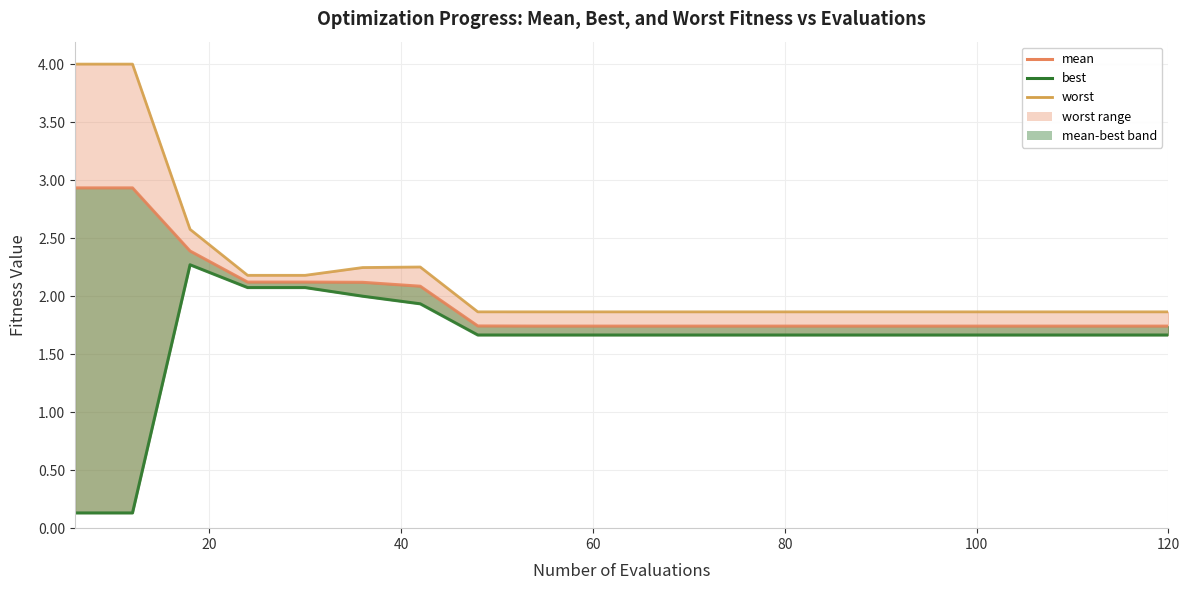

What is the lowest value of the mean series?

1.7